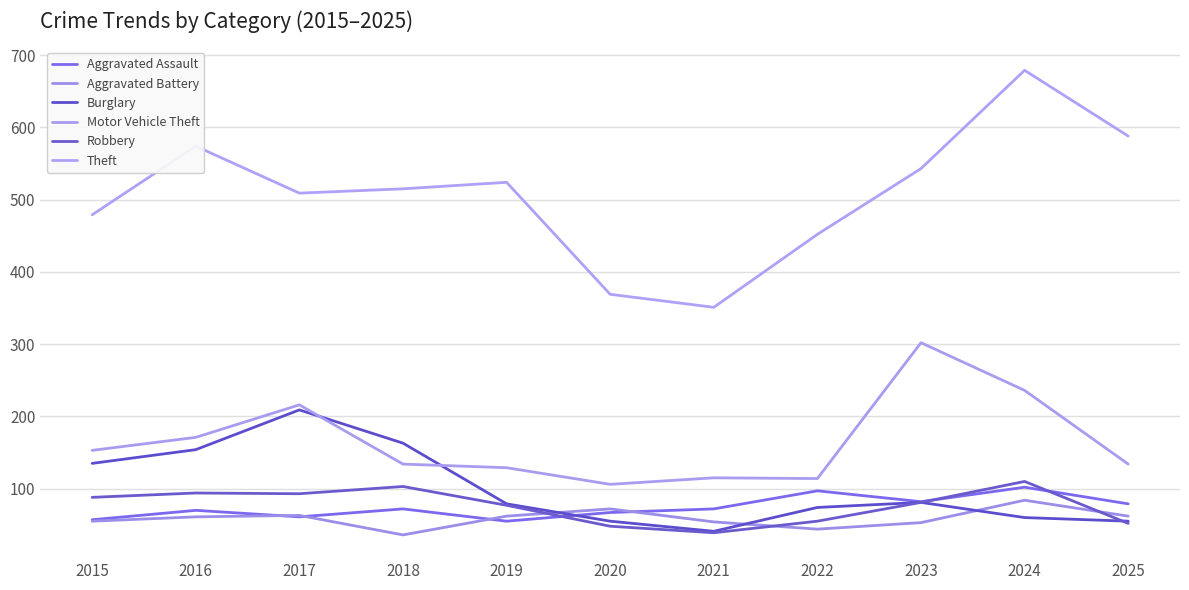

Is this an area chart (filled region under the line)?

No